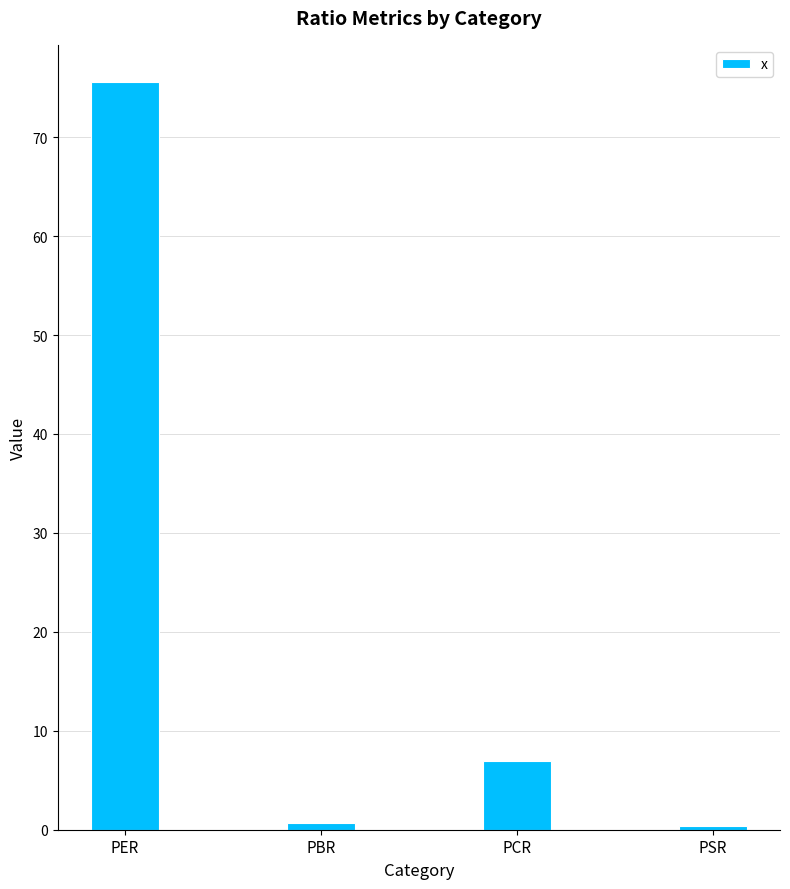

Which has a higher value, PSR or PER?

PER